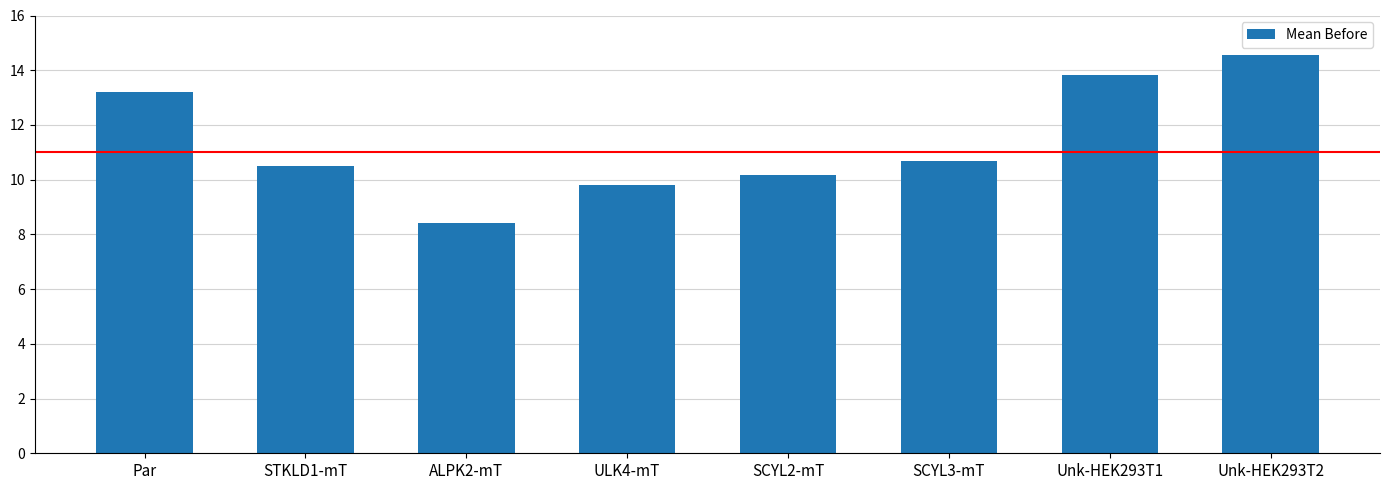

List the labels in order of value, largest first.

Unk-HEK293T2, Unk-HEK293T1, Par, SCYL3-mT, STKLD1-mT, SCYL2-mT, ULK4-mT, ALPK2-mT